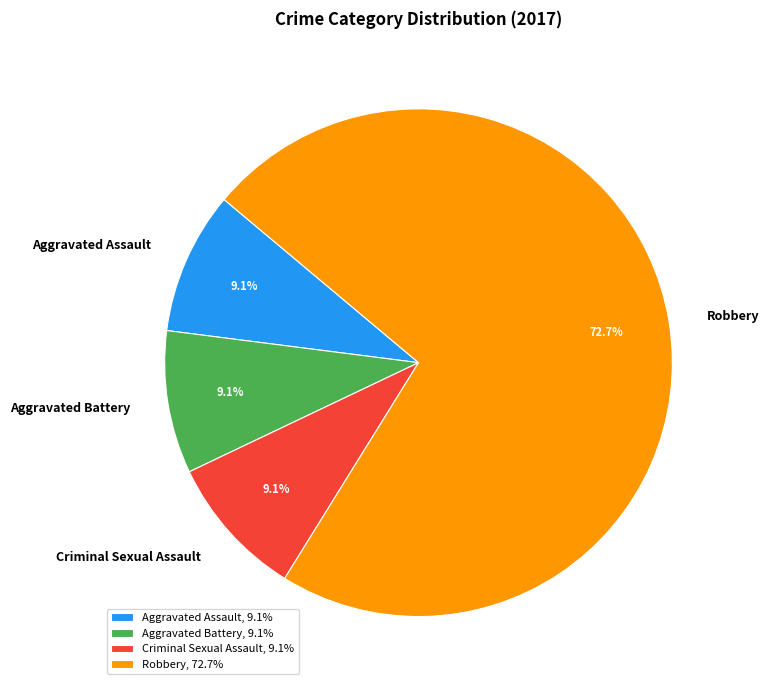

To the nearest percent, what percentage of the pie is Aggravated Battery?

9%